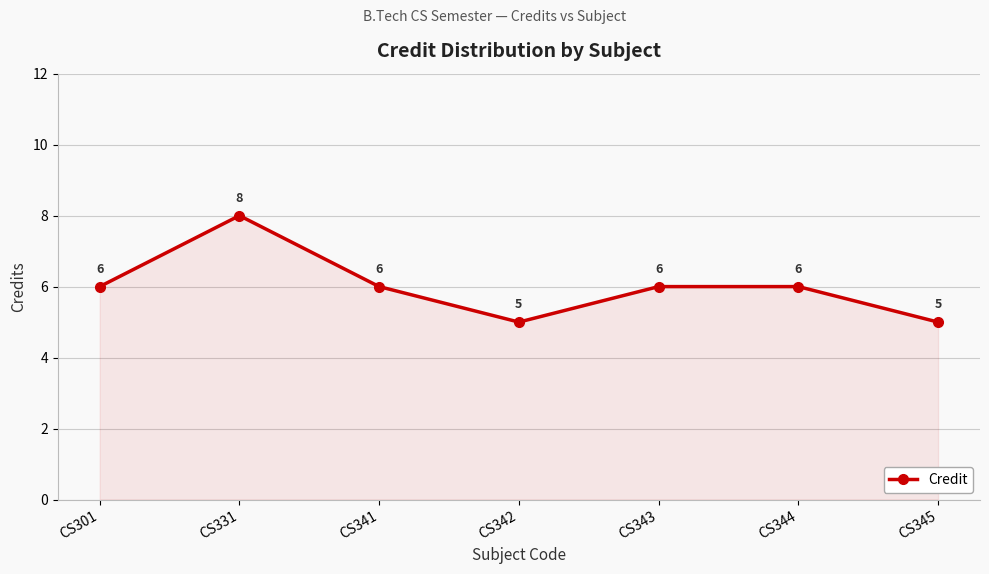

At which category does the data reach its first local peak?

CS331